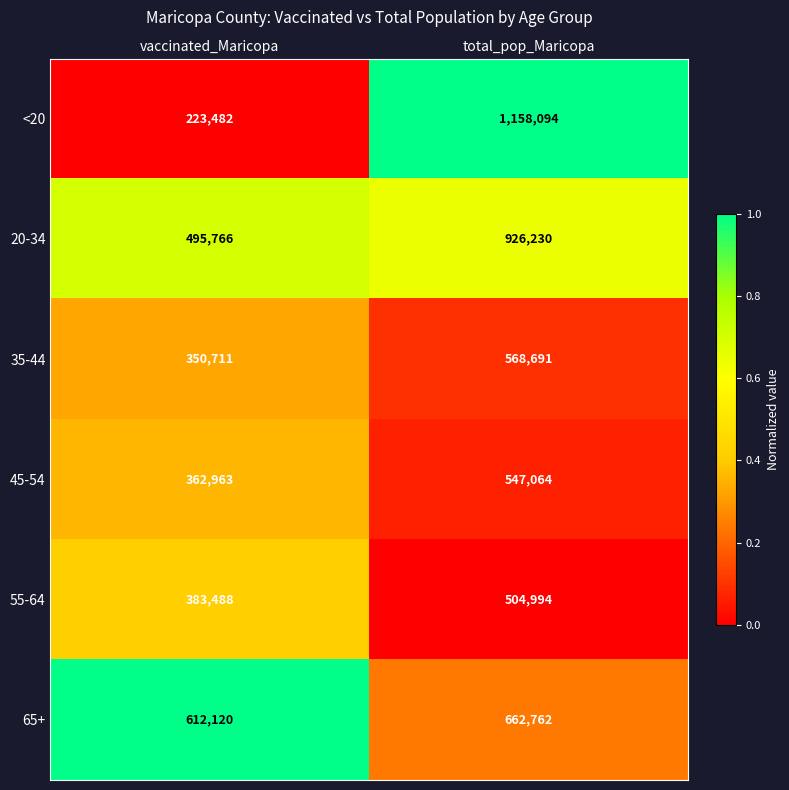

Rank the series by their maximum value, from highest to lowest.

<20, 20-34, 65+, 35-44, 45-54, 55-64